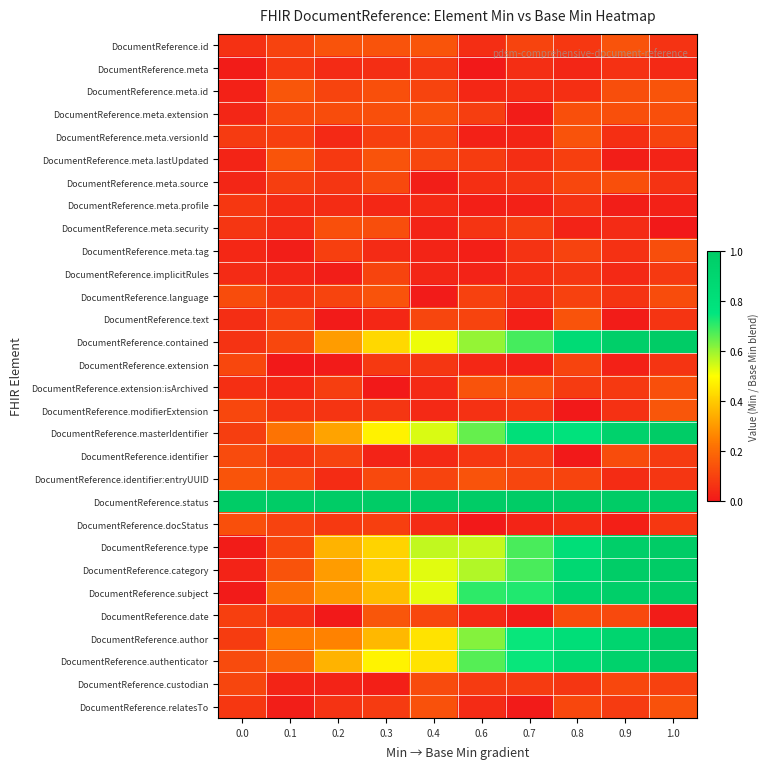

Which label corresponds to the smallest value in the chart?

0.6